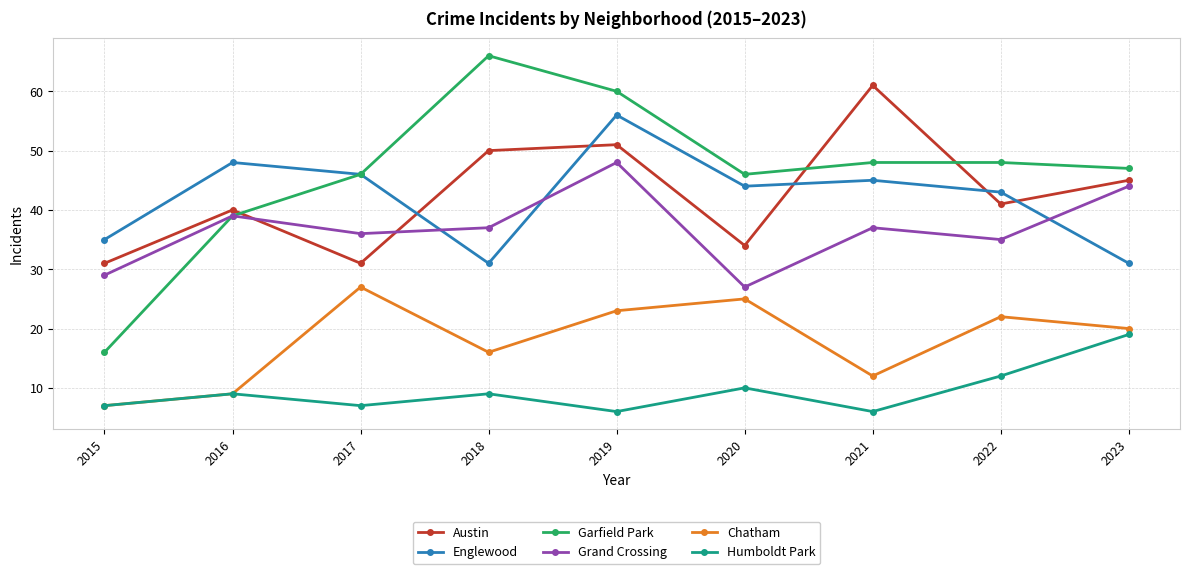

Rank the series at 2019 from lowest to highest value.

Humboldt Park, Chatham, Grand Crossing, Austin, Englewood, Garfield Park